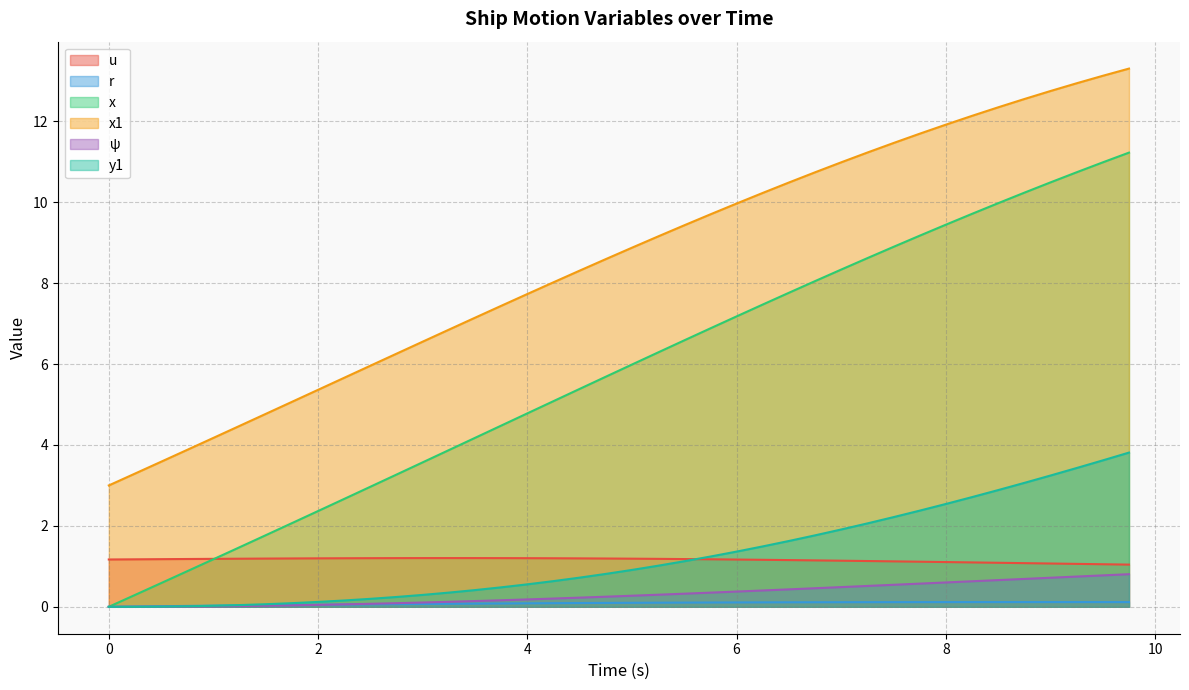

Which series has the widest spread of values?

x